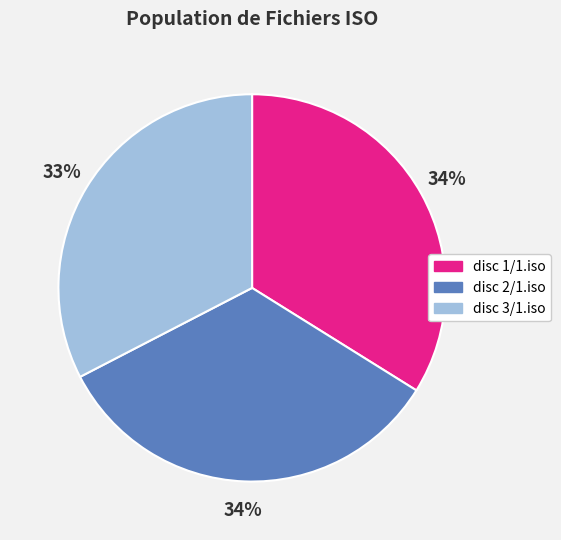

Combined, do disc 1/1.iso and disc 3/1.iso account for over 50%?

Yes